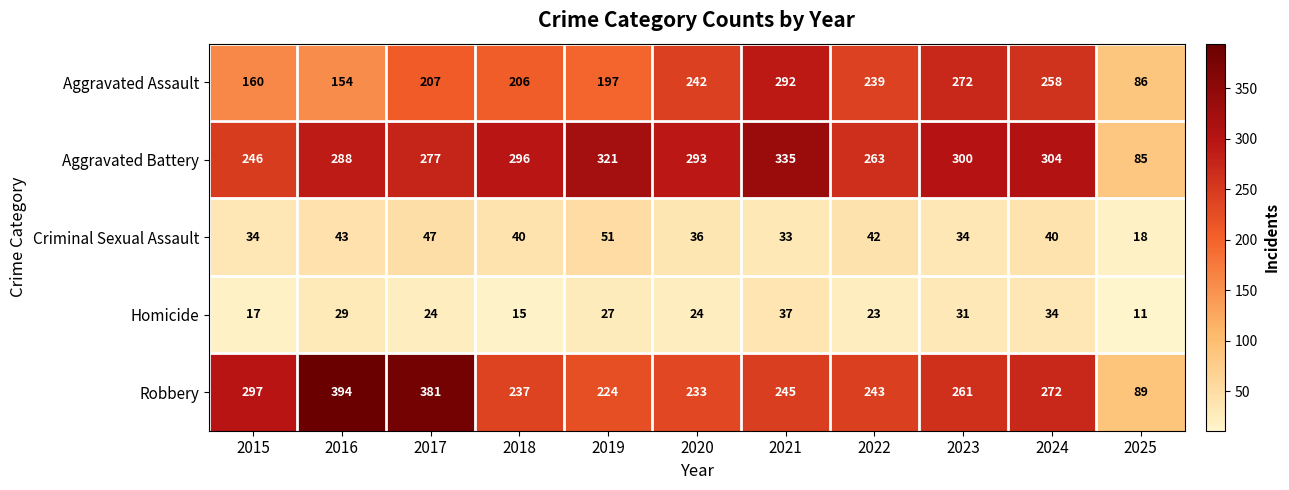

List the series in order of their peak value, highest first.

Robbery, Aggravated Battery, Aggravated Assault, Criminal Sexual Assault, Homicide